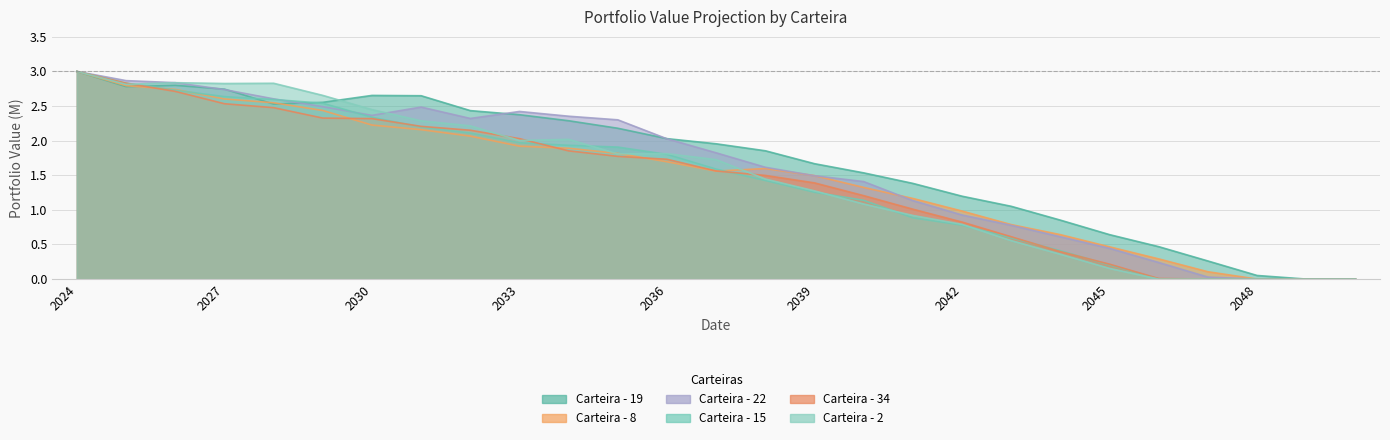

How many interior local peaks does the Carteira - 2 series have?

4